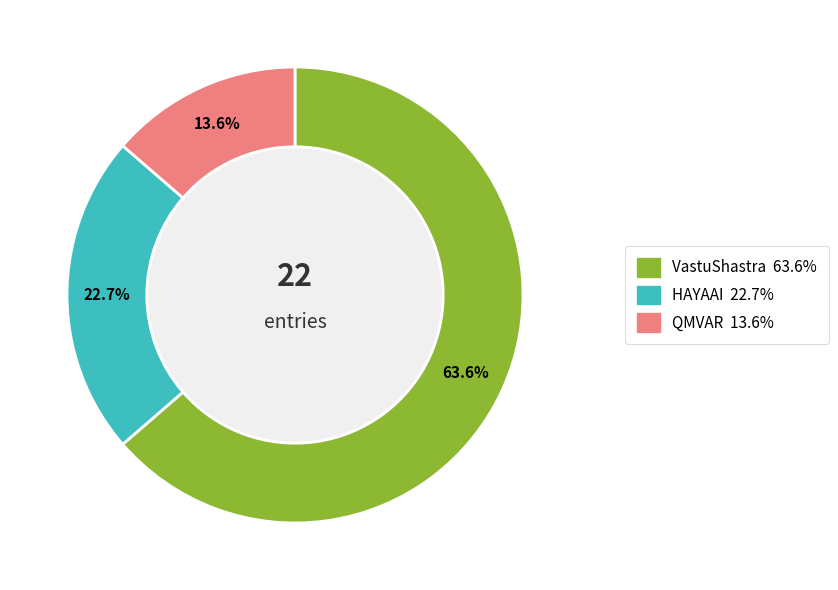

Is it true that HAYAAI is 23% of the pie?

True